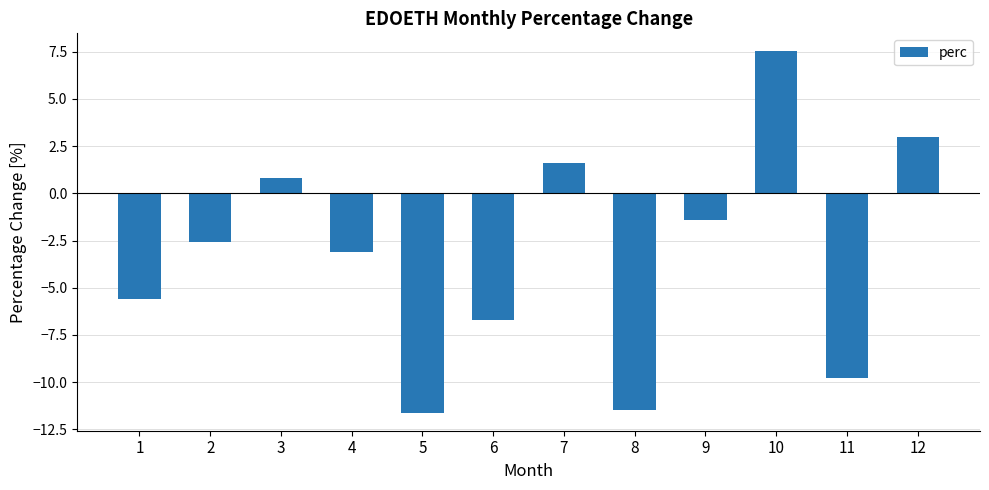

Where does the data first go above -2?

3